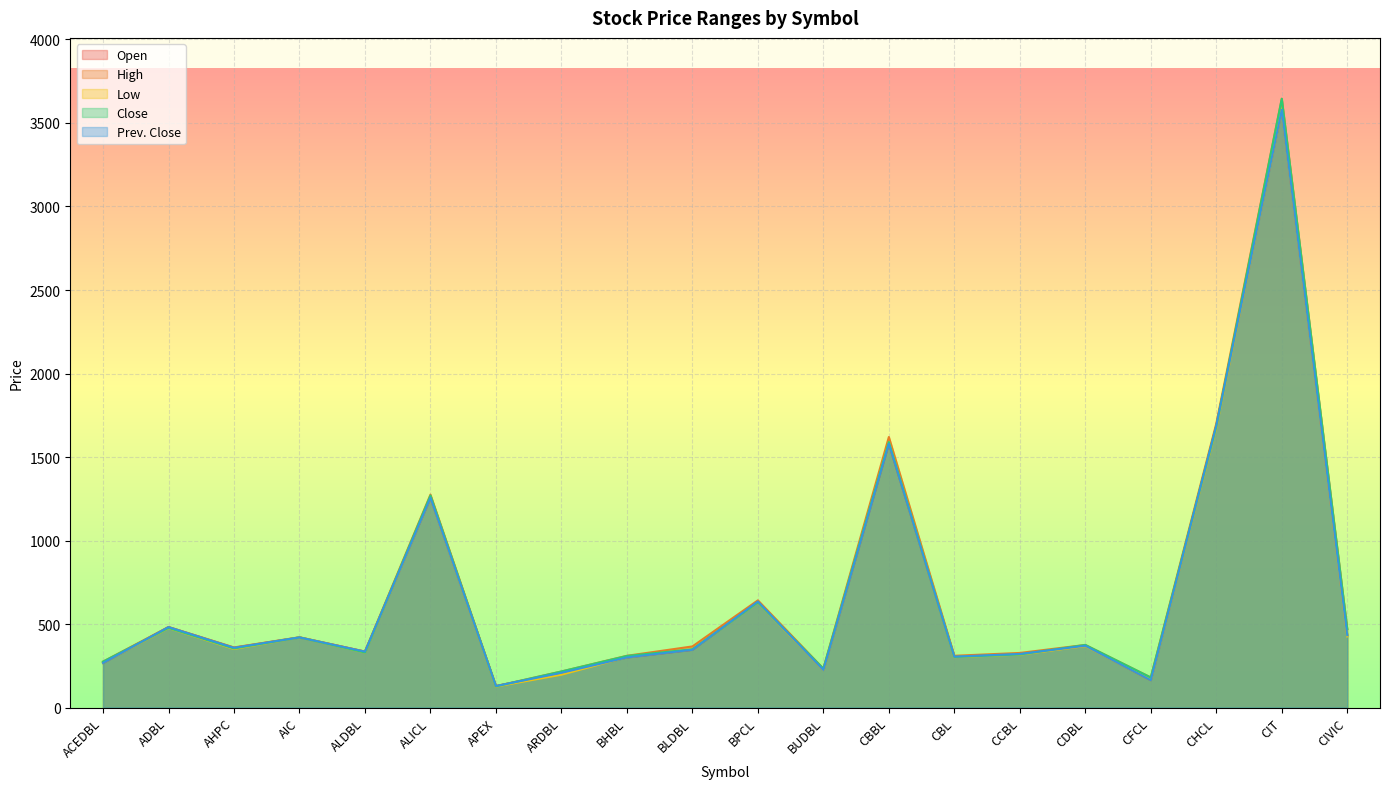

What is the lowest value of the Close series?

127